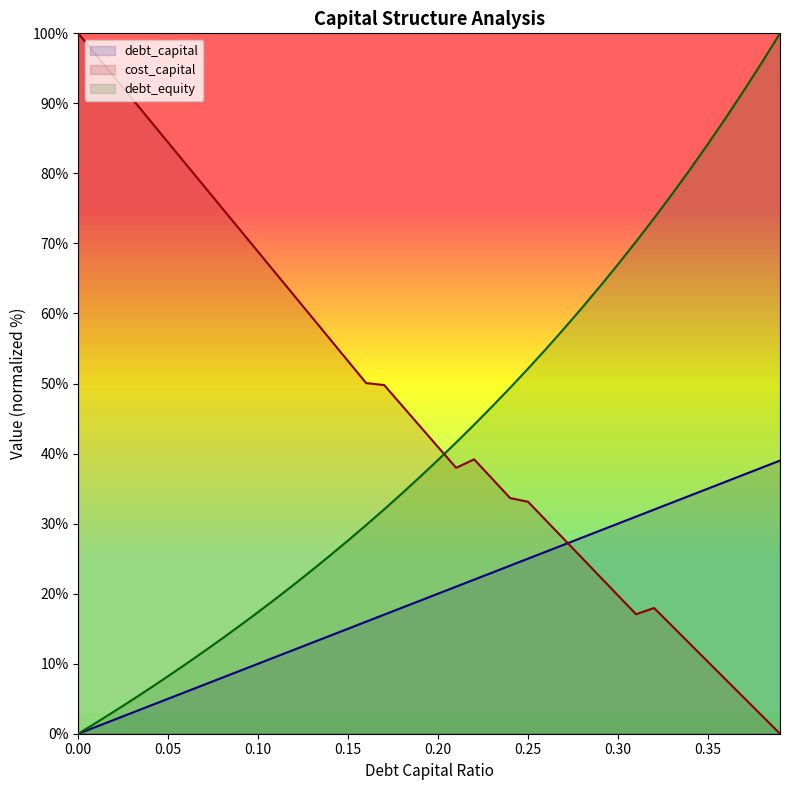

Reading right to left, what are all the values shown in this chart?

debt_capital: 0.39=39.0	0.38=38.0	0.37=37.0	0.36=36.0	0.35=35.0	0.34=34.0	0.33=33.0	0.32=32.0	0.31=31.0	0.3=30.0	0.29=29.0	0.28=28.0	0.27=27.0	0.26=26.0	0.25=25.0	0.24=24.0	0.23=23.0	0.22=22.0	0.21=21.0	0.2=20.0	0.19=19.0	0.18=18.0	0.17=17.0	0.16=16.0	0.15=15.0	0.14=14.0	0.13=13.0	0.12=12.0	0.11=11.0	0.1=10.0	0.09=9.0	0.08=8.0	0.07=7.0	0.06=6.0	0.05=5.0	0.04=4.0	0.03=3.0	0.02=2.0	0.01=1.0	0=0.0
cost_capital: 0.39=0.0	0.38=2.6	0.37=5.1	0.36=7.7	0.35=10.3	0.34=12.8	0.33=15.4	0.32=17.9	0.31=17.1	0.3=19.7	0.29=22.4	0.28=25.1	0.27=27.8	0.26=30.4	0.25=33.1	0.24=33.6	0.23=36.4	0.22=39.2	0.21=38.0	0.2=40.9	0.19=43.9	0.18=46.8	0.17=49.8	0.16=50.1	0.15=53.2	0.14=56.3	0.13=59.4	0.12=62.5	0.11=65.7	0.1=68.8	0.09=71.9	0.08=75.0	0.07=78.2	0.06=81.3	0.05=84.4	0.04=87.5	0.03=90.6	0.02=93.8	0.01=96.9	0=100.0
debt_equity: 0.39=100.0	0.38=95.9	0.37=91.9	0.36=88.0	0.35=84.2	0.34=80.6	0.33=77.0	0.32=73.6	0.31=70.3	0.3=67.0	0.29=63.9	0.28=60.8	0.27=57.9	0.26=55.0	0.25=52.1	0.24=49.4	0.23=46.7	0.22=44.1	0.21=41.6	0.2=39.1	0.19=36.7	0.18=34.3	0.17=32.0	0.16=29.8	0.15=27.6	0.14=25.5	0.13=23.4	0.12=21.3	0.11=19.3	0.1=17.4	0.09=15.5	0.08=13.6	0.07=11.8	0.06=10.0	0.05=8.2	0.04=6.5	0.03=4.8	0.02=3.2	0.01=1.6	0=0.0